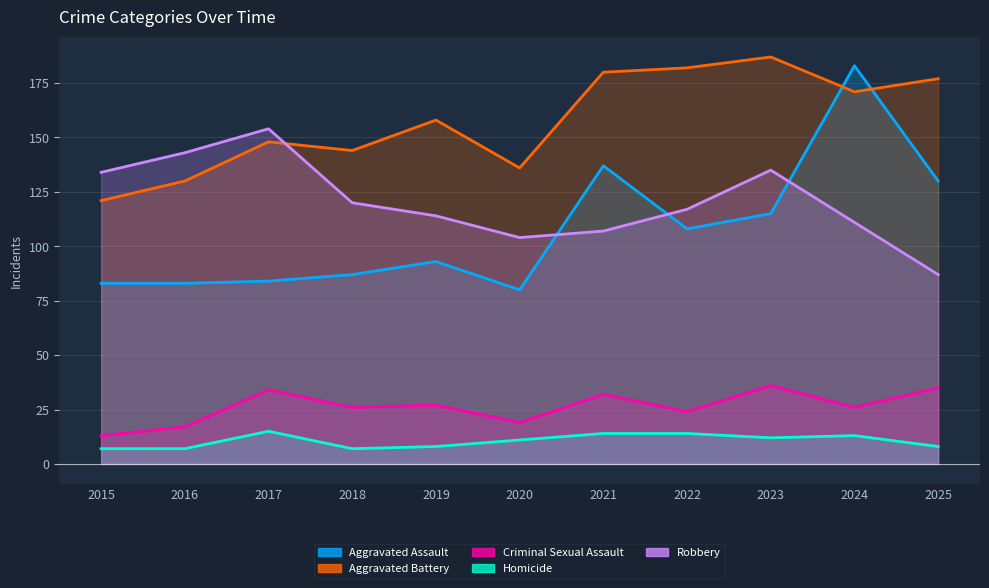

At how many categories does at least one series exceed 167?

5